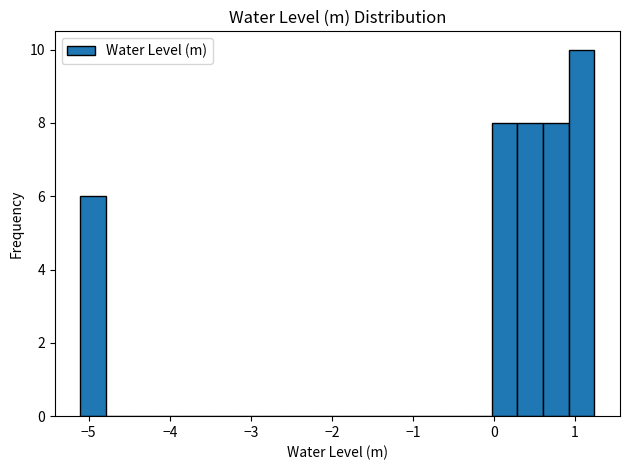

Read against the x-axis, roughly where is the centre of the tallest bar?

1.1